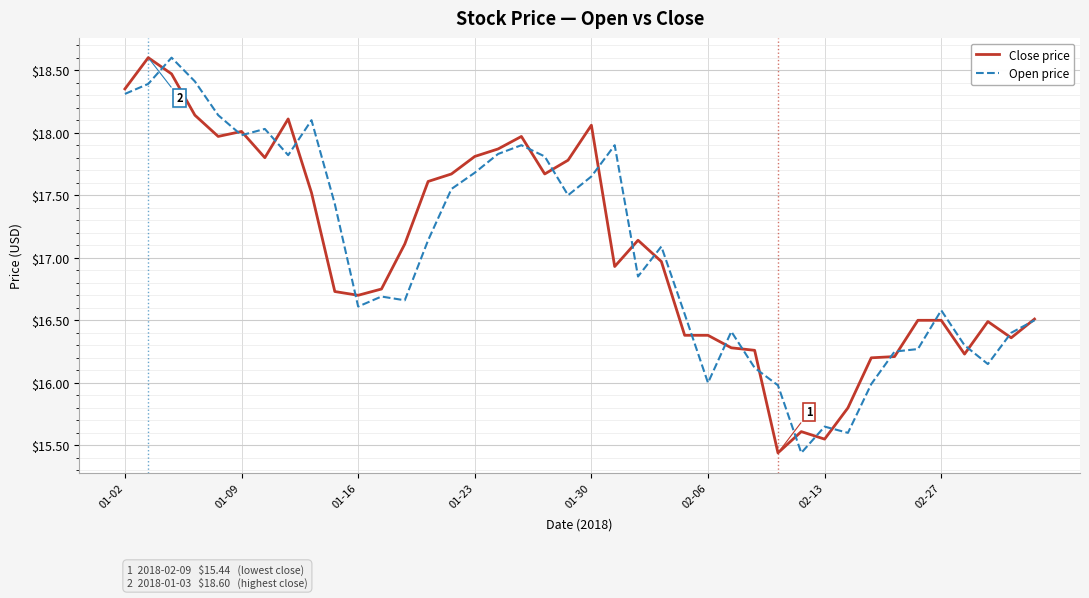

What is the greatest value displayed?

18.6